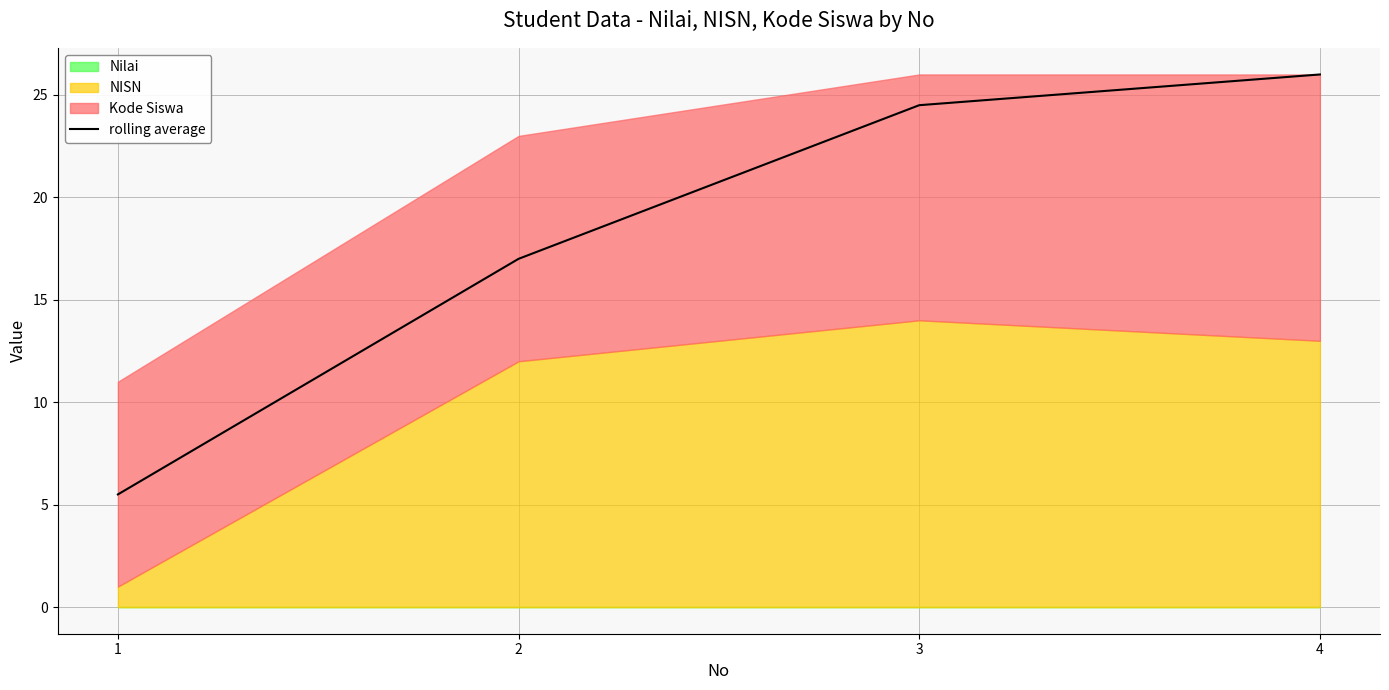

What is the value of the 2nd point from the left?

17.0